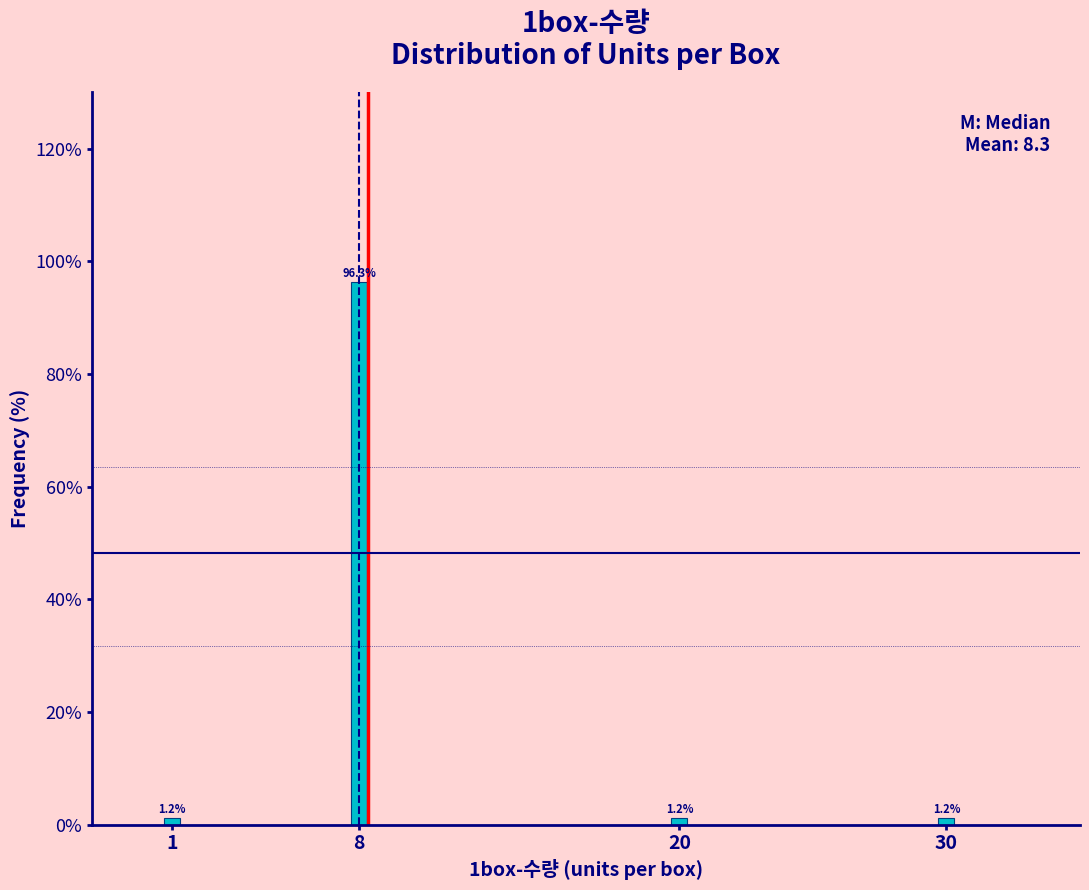

Reading right to left, what are all the values shown in this chart?

1.2	1.2	96.3	1.2